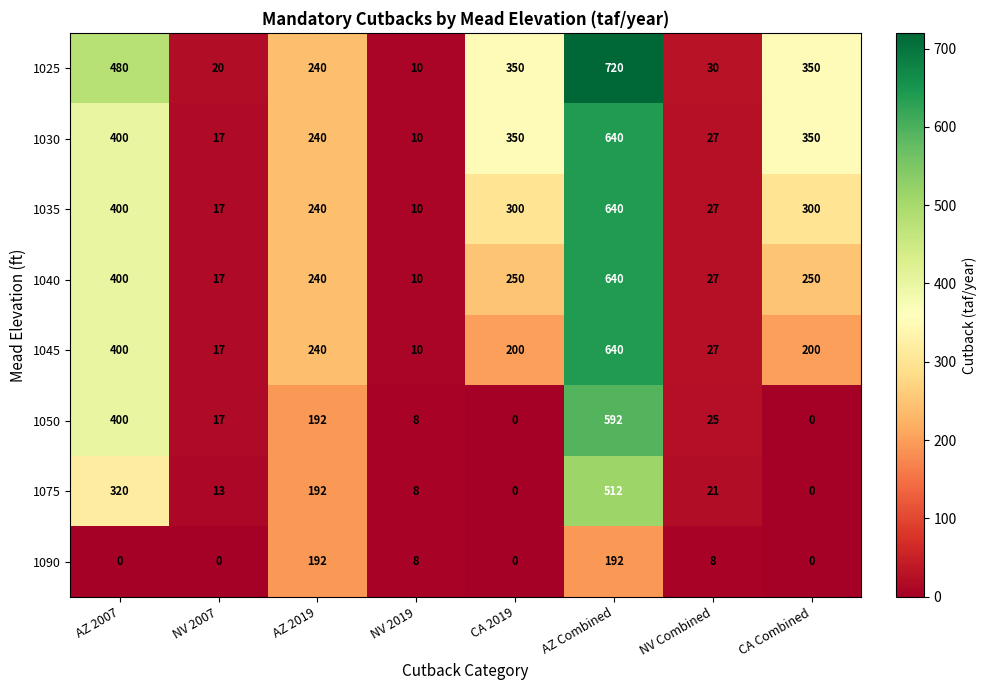

At which label does 1035 reach its minimum?

NV 2019